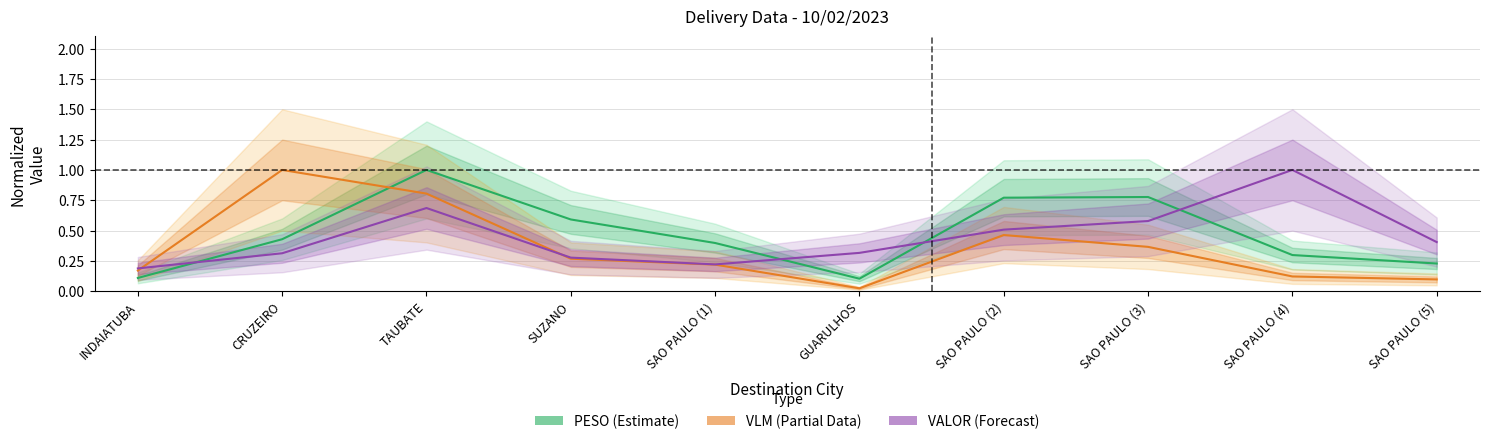

The value of VALOR (Forecast) at SAO PAULO (2) is 0.8. True or false?

False